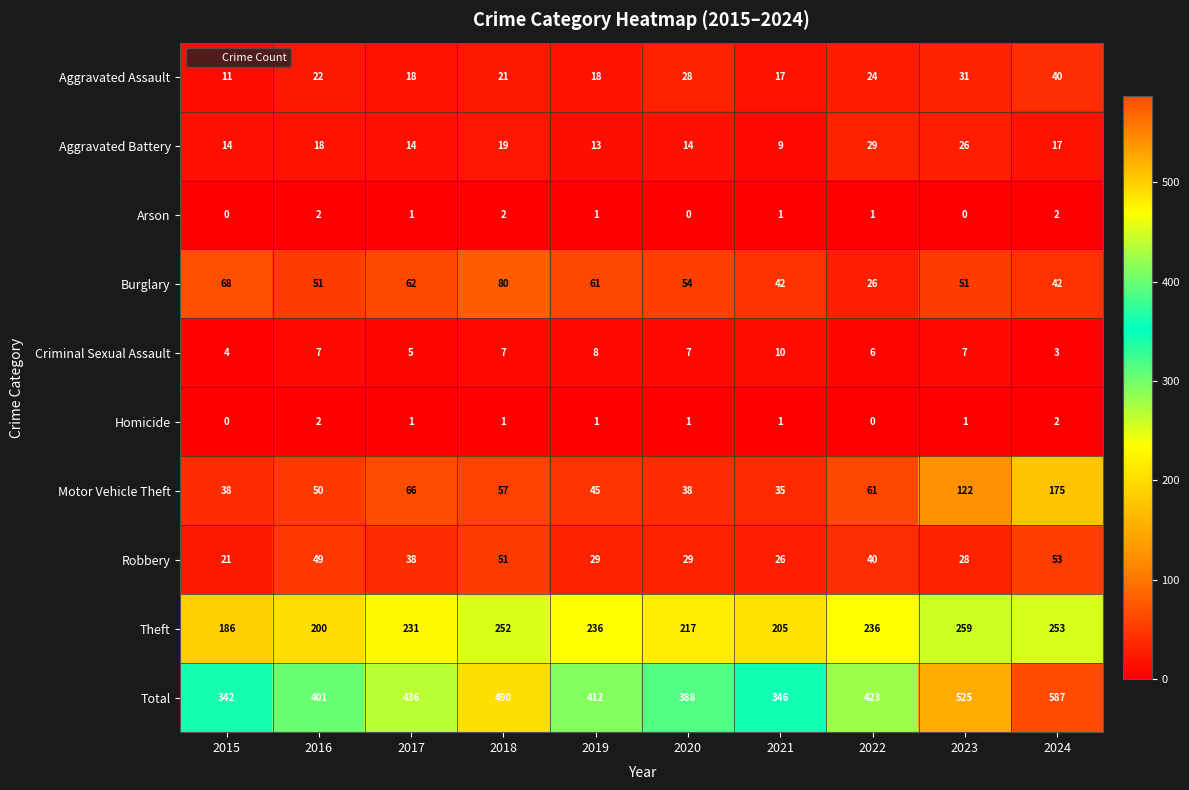

The value of Homicide at 2020 is 0. True or false?

False